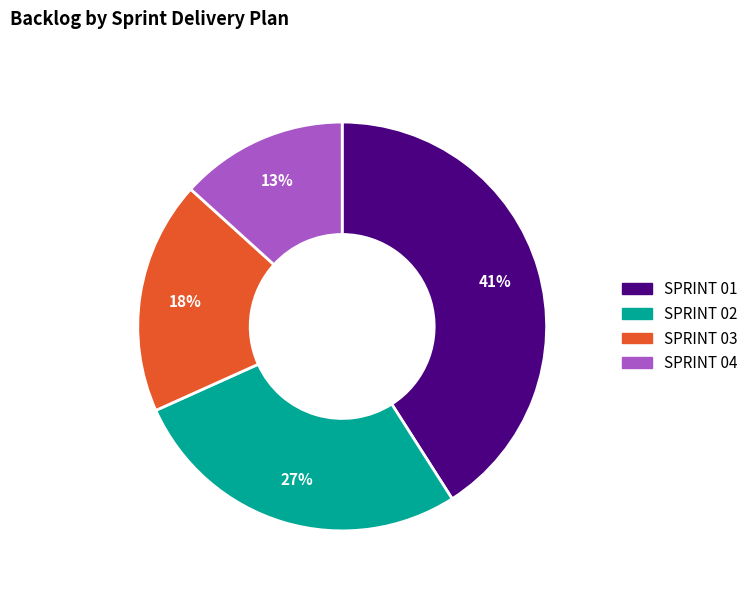

How many segments does this pie chart have?

4